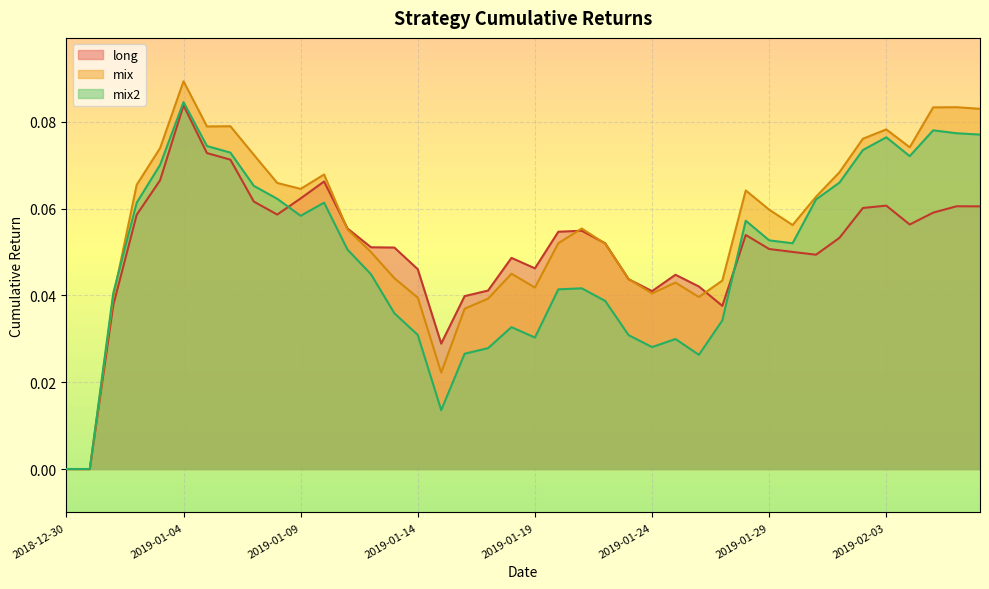

Read the long value at 2019-01-05.

0.1